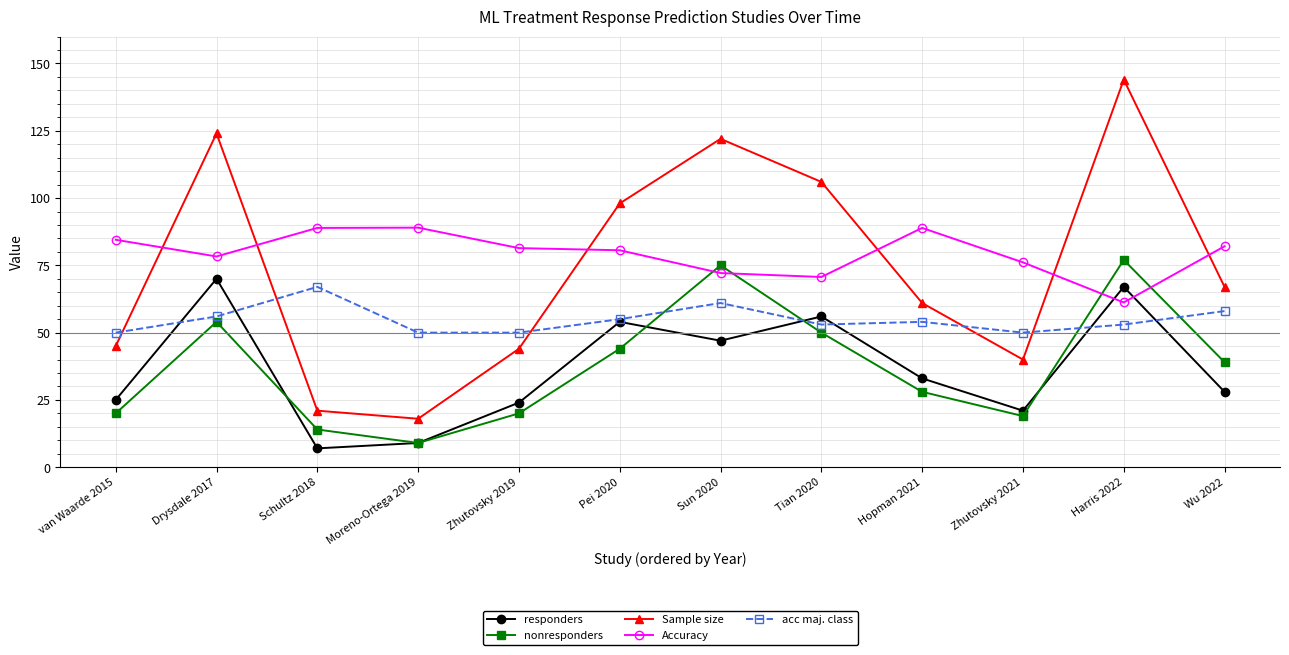

True or false: Accuracy and acc maj. class intersect in this chart.

False